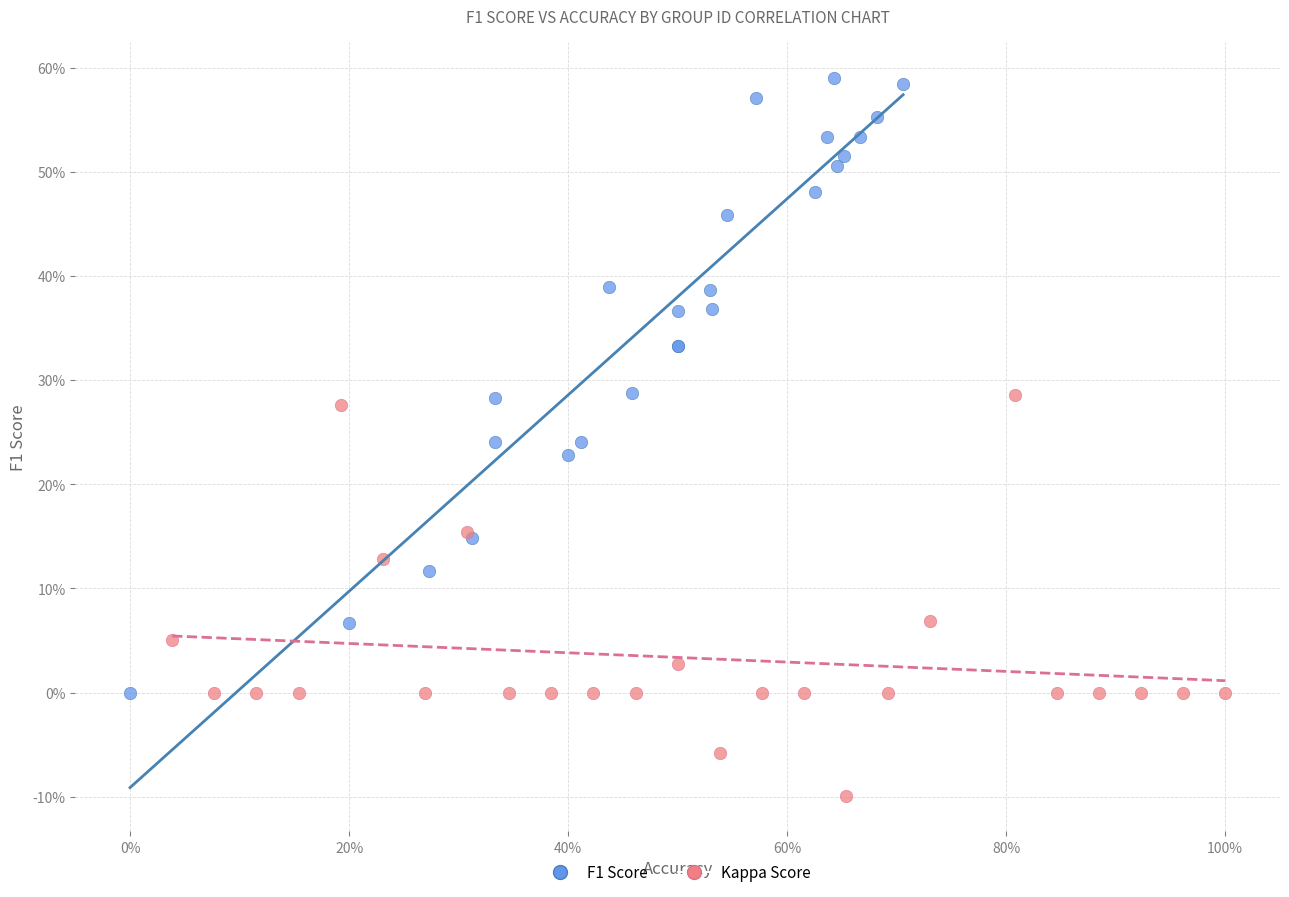

Which series reaches the maximum Y coordinate?

F1 Score